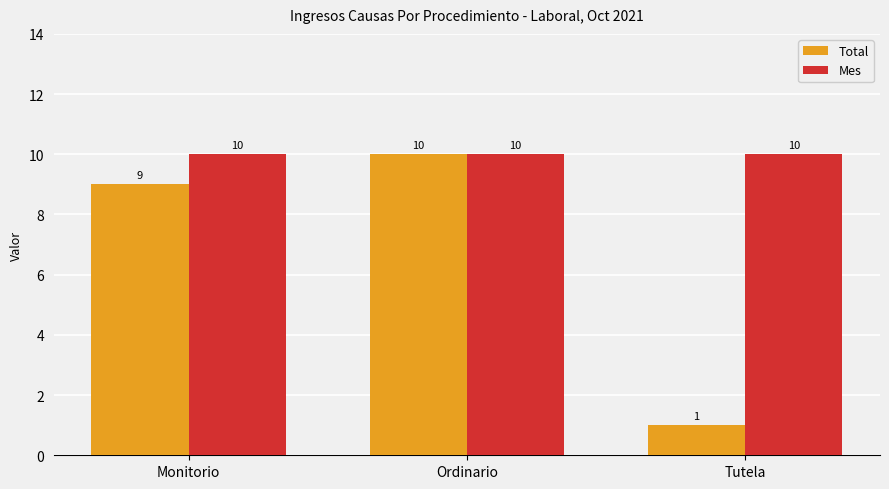

True or false: Total has a value of 10 at Ordinario.

True